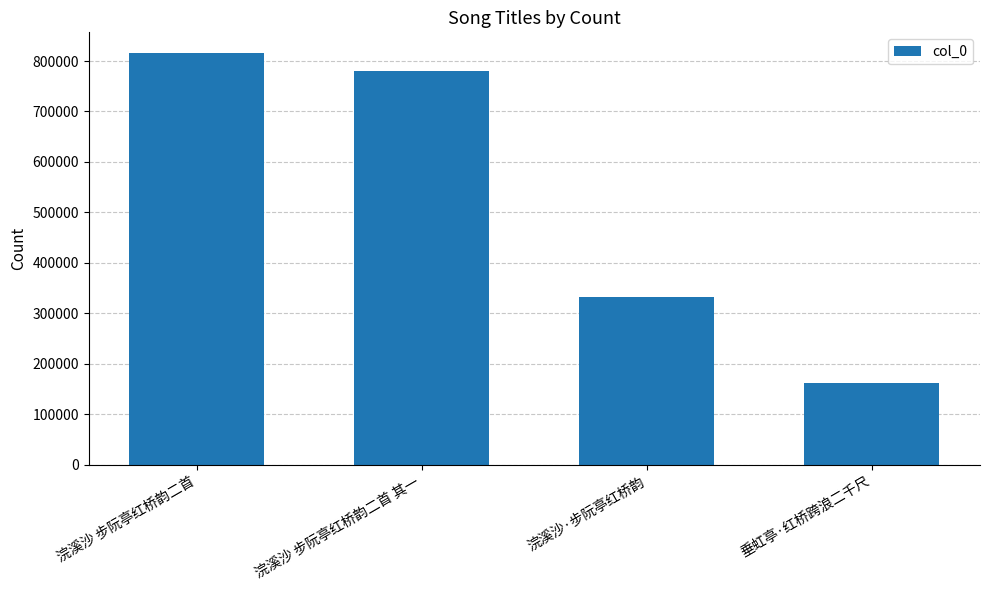

Is it true that the value at 垂虹亭·红桥跨浪二千尺 is 161934?

True